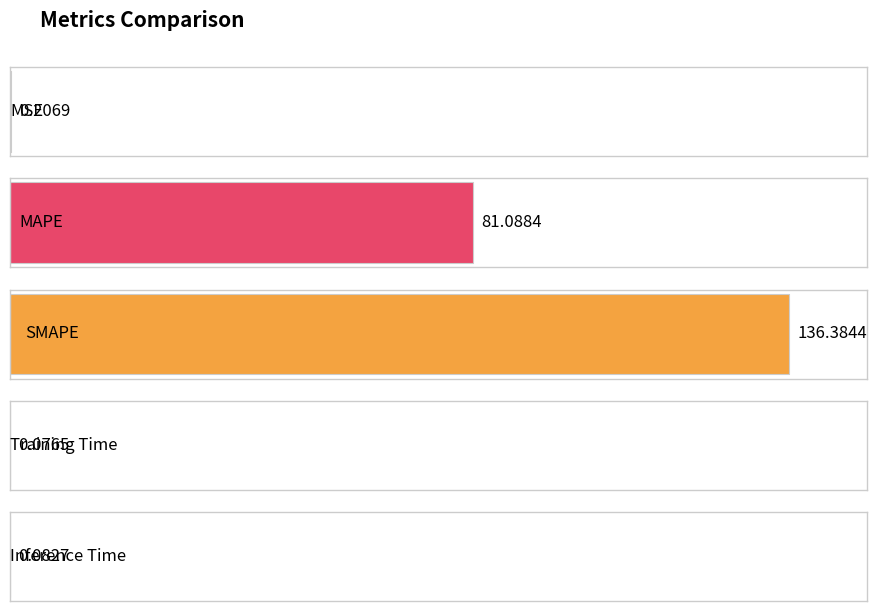

Between Inference Time and Training Time, which is larger?

Inference Time